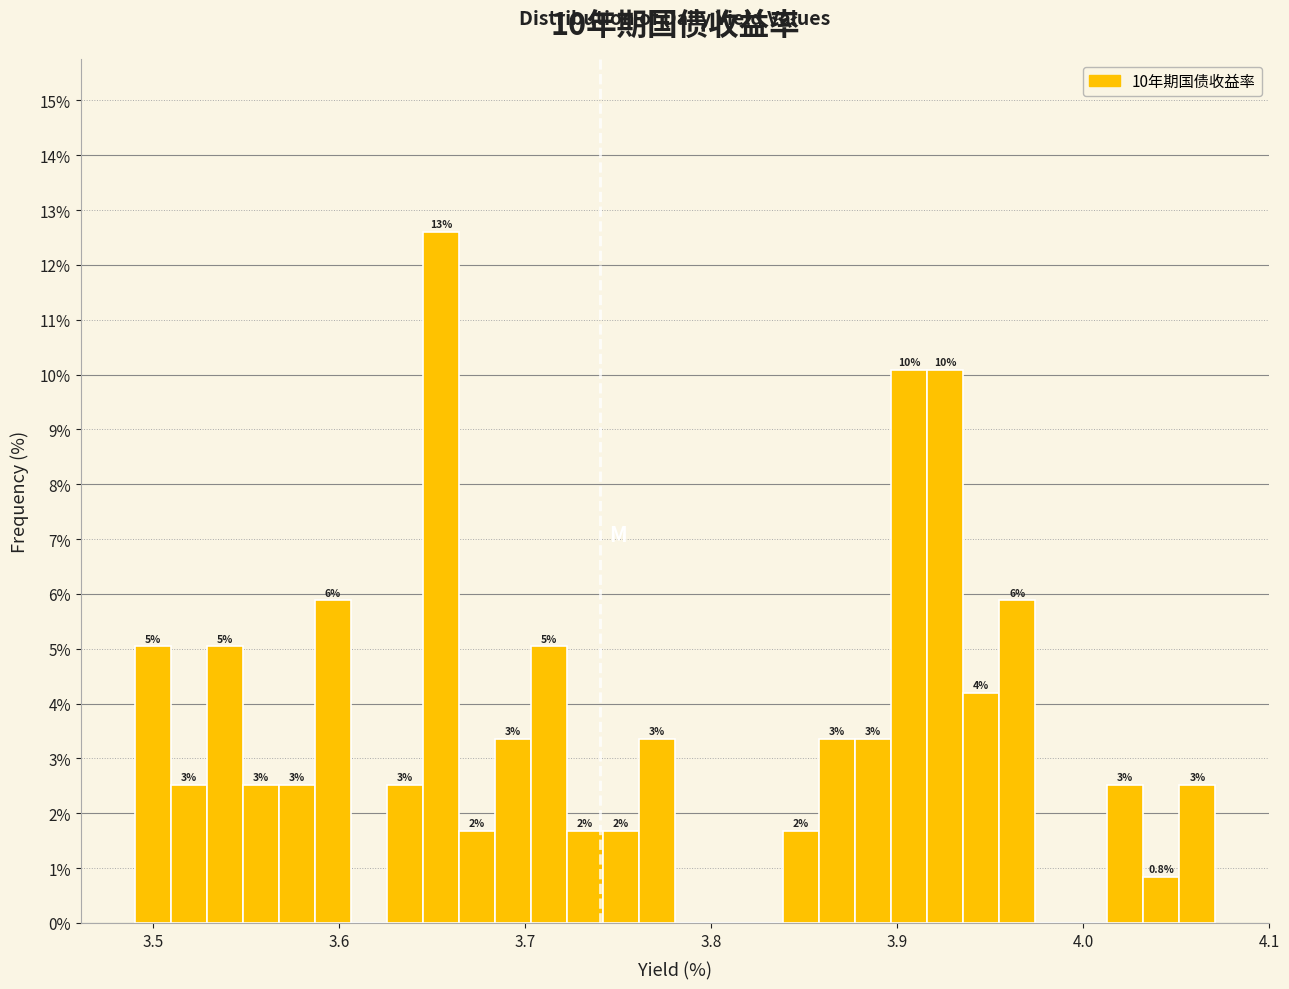

Around what value on the x-axis is the tallest bar? Give the approximate position of its centre, as read against the axis.

3.65